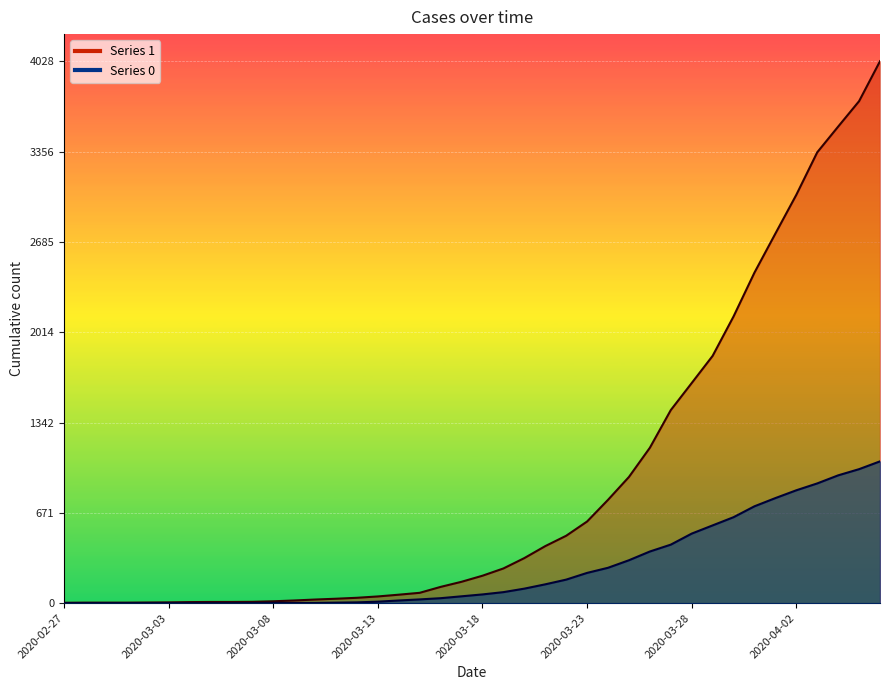

True or false: 0 and 1 intersect in this chart.

False